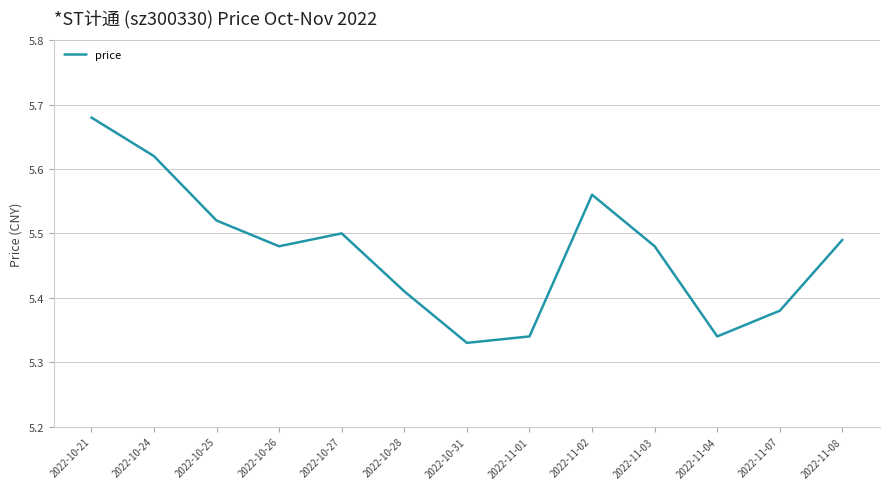

At which category does the chart reach its peak across all series?

2022-10-21